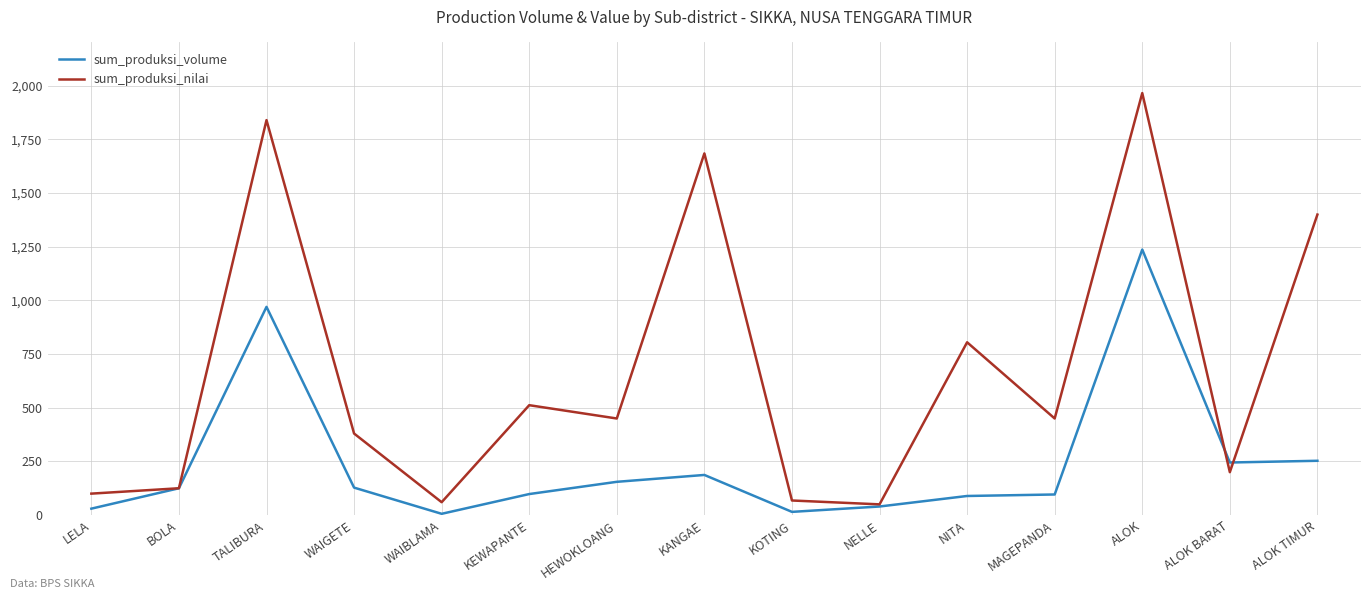

Which series has the largest total across all categories?

sum_produksi_nilai